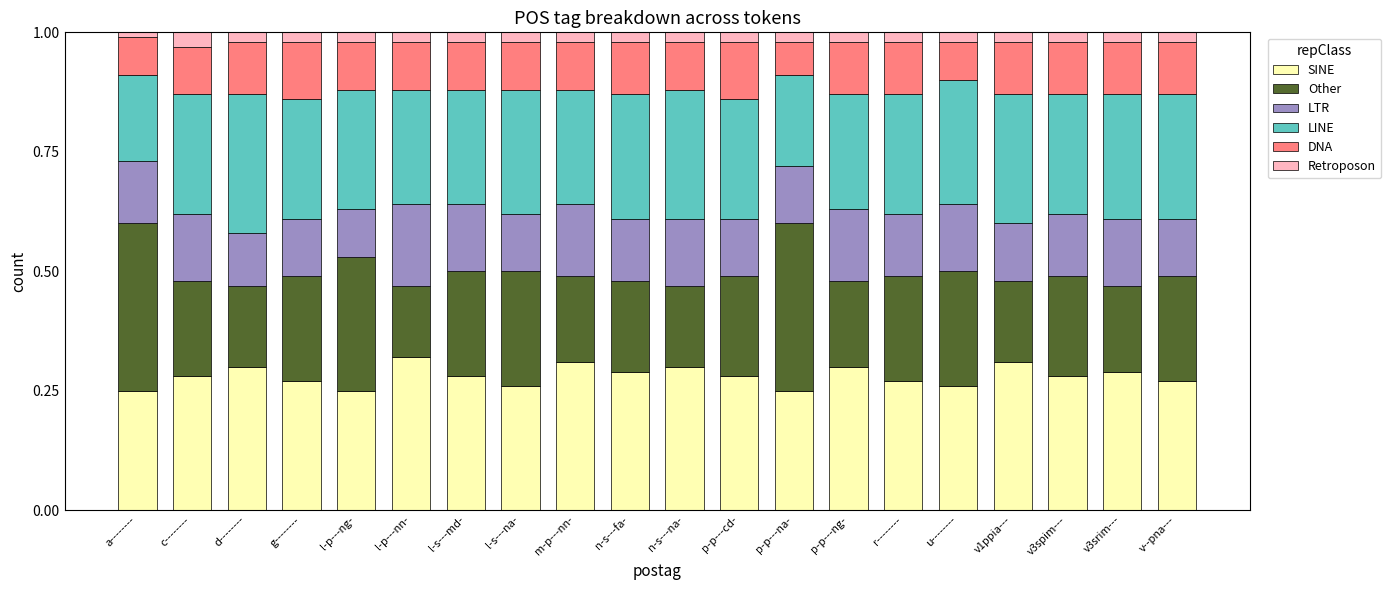

Count the LINE values in the range 0 to 1.

20